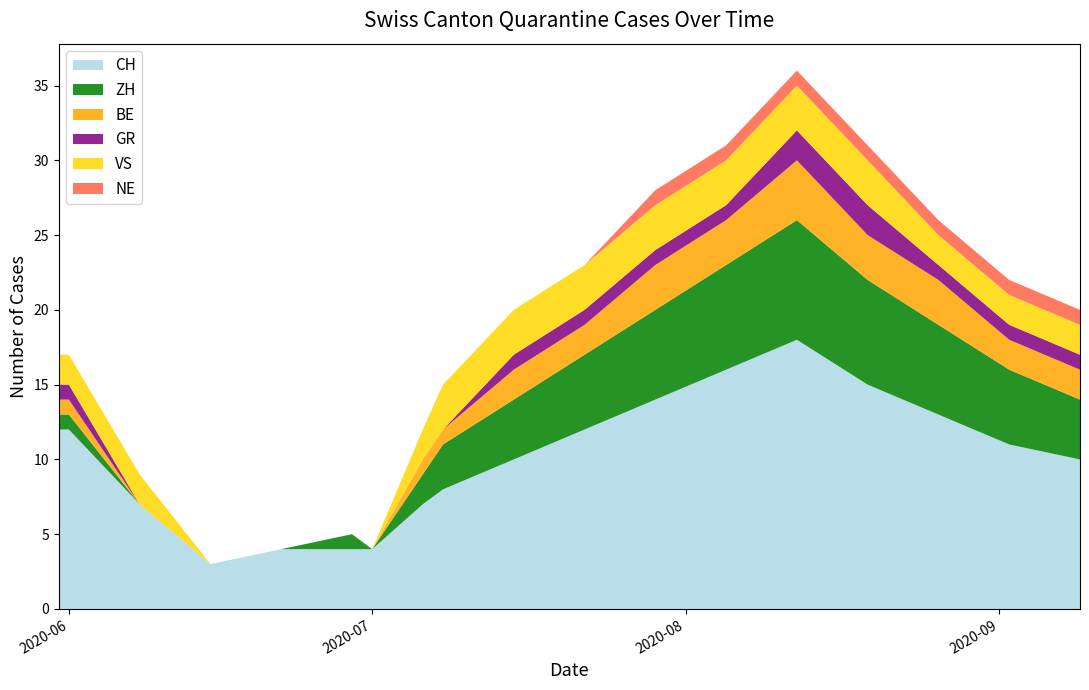

Reading left to right, extract all data points from this chart.

CH: 2020-05-31=12	2020-06-01=12	2020-06-08=7	2020-06-15=3	2020-06-22=4	2020-06-29=4	2020-07-01=4	2020-07-06=7	2020-07-08=8	2020-07-15=10	2020-07-22=12	2020-07-29=14	2020-08-05=16	2020-08-12=18	2020-08-19=15	2020-08-26=13	2020-09-02=11	2020-09-09=10
ZH: 2020-05-31=1	2020-06-01=1	2020-06-08=0	2020-06-15=0	2020-06-22=0	2020-06-29=1	2020-07-01=0	2020-07-06=2	2020-07-08=3	2020-07-15=4	2020-07-22=5	2020-07-29=6	2020-08-05=7	2020-08-12=8	2020-08-19=7	2020-08-26=6	2020-09-02=5	2020-09-09=4
BE: 2020-05-31=1	2020-06-01=1	2020-06-08=0	2020-06-15=0	2020-06-22=0	2020-06-29=0	2020-07-01=0	2020-07-06=1	2020-07-08=1	2020-07-15=2	2020-07-22=2	2020-07-29=3	2020-08-05=3	2020-08-12=4	2020-08-19=3	2020-08-26=3	2020-09-02=2	2020-09-09=2
GR: 2020-05-31=1	2020-06-01=1	2020-06-08=0	2020-06-15=0	2020-06-22=0	2020-06-29=0	2020-07-01=0	2020-07-06=0	2020-07-08=0	2020-07-15=1	2020-07-22=1	2020-07-29=1	2020-08-05=1	2020-08-12=2	2020-08-19=2	2020-08-26=1	2020-09-02=1	2020-09-09=1
VS: 2020-05-31=2	2020-06-01=2	2020-06-08=2	2020-06-15=0	2020-06-22=0	2020-06-29=0	2020-07-01=0	2020-07-06=2	2020-07-08=3	2020-07-15=3	2020-07-22=3	2020-07-29=3	2020-08-05=3	2020-08-12=3	2020-08-19=3	2020-08-26=2	2020-09-02=2	2020-09-09=2
NE: 2020-05-31=0	2020-06-01=0	2020-06-08=0	2020-06-15=0	2020-06-22=0	2020-06-29=0	2020-07-01=0	2020-07-06=0	2020-07-08=0	2020-07-15=0	2020-07-22=0	2020-07-29=1	2020-08-05=1	2020-08-12=1	2020-08-19=1	2020-08-26=1	2020-09-02=1	2020-09-09=1